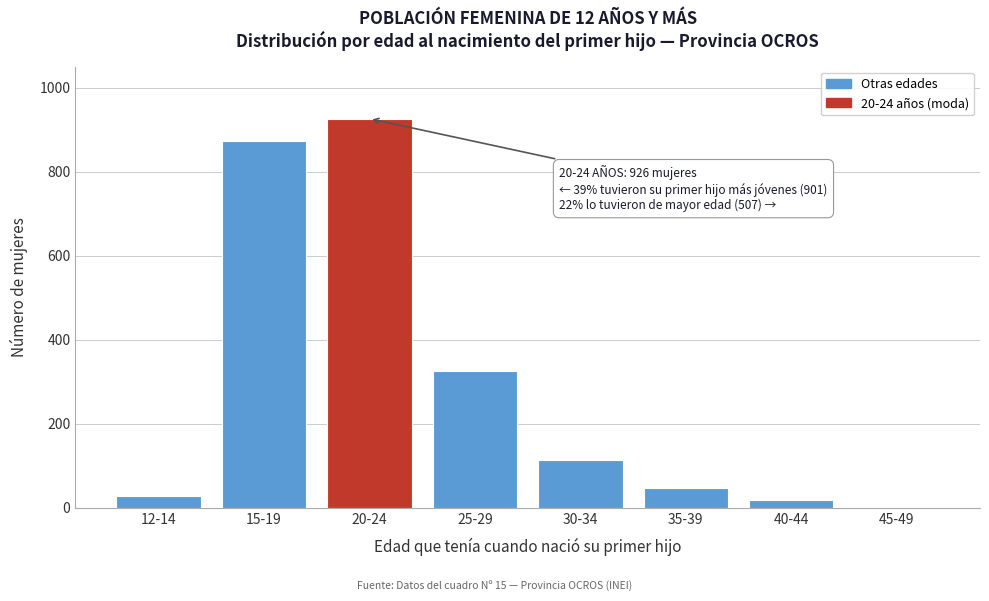

Reading right to left, list all the values displayed in this chart.

45-49=2	40-44=19	35-39=47	30-34=113	25-29=326	20-24=926	15-19=873	12-14=28